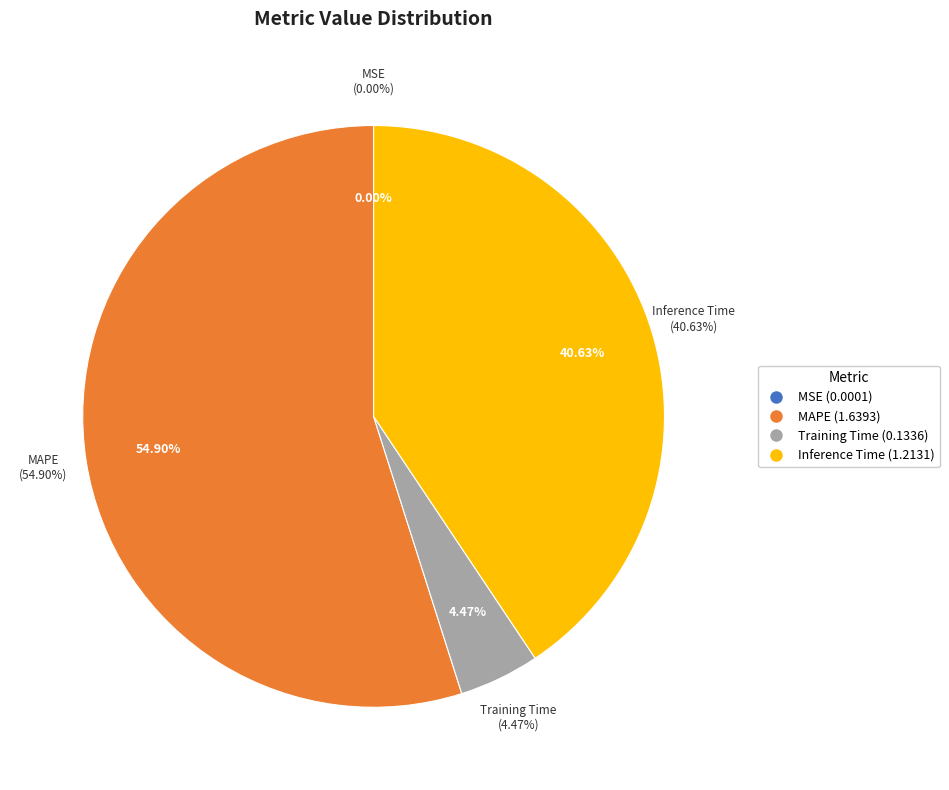

How many segments does this pie chart have?

4